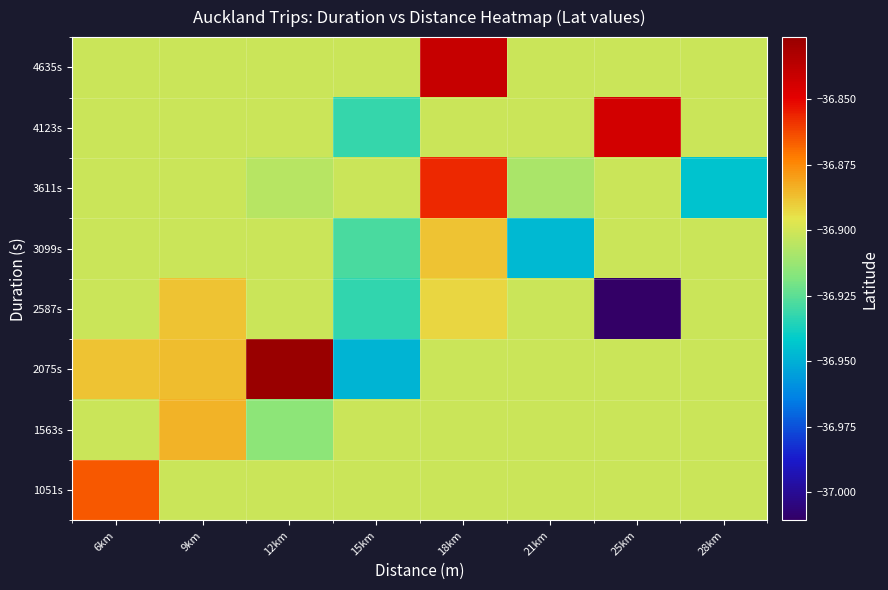

Count the number of categories in the chart.

8